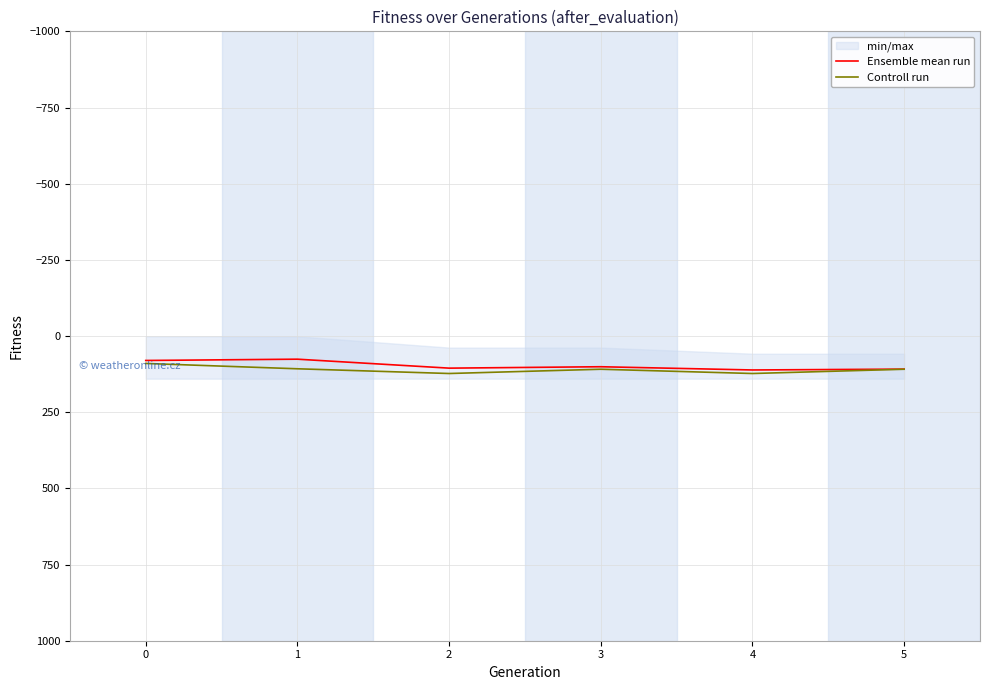

At how many categories does at least one series exceed 91?

5